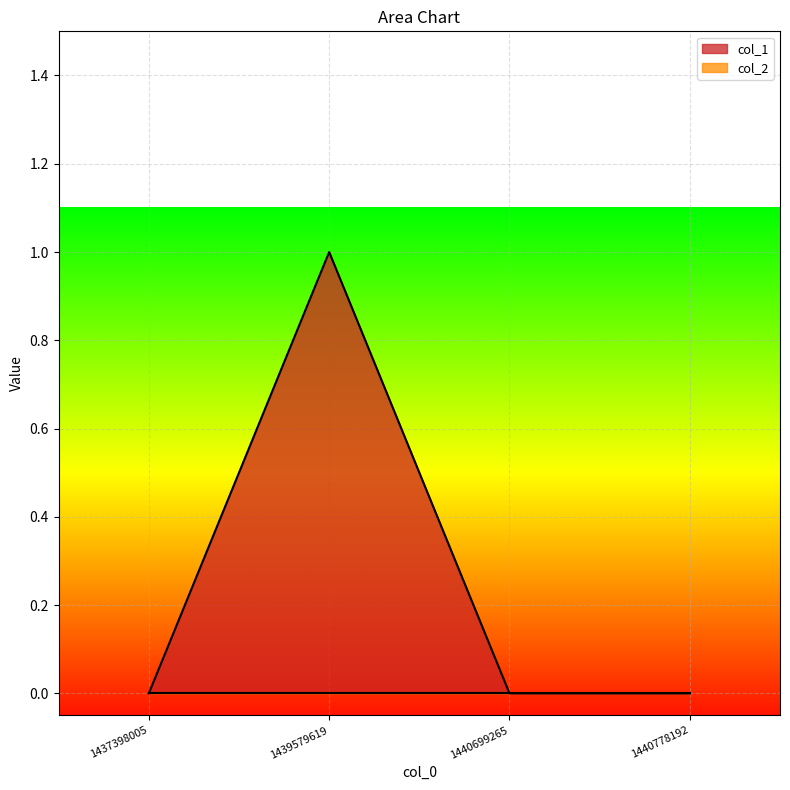

Where is the first local maximum?

1439579619